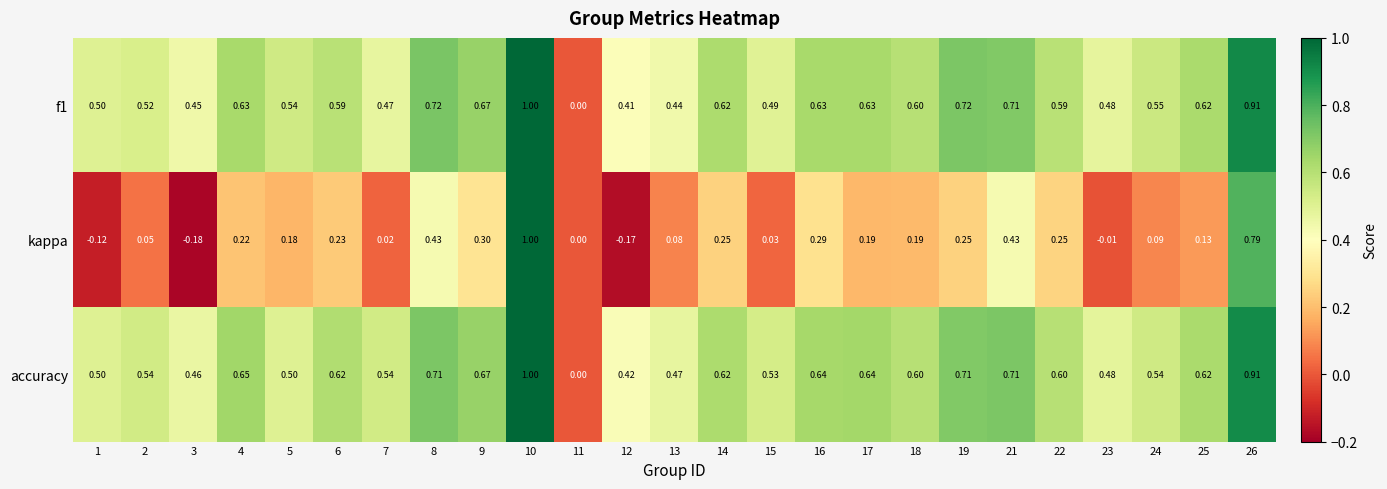

Which series has the largest range (max minus min)?

kappa